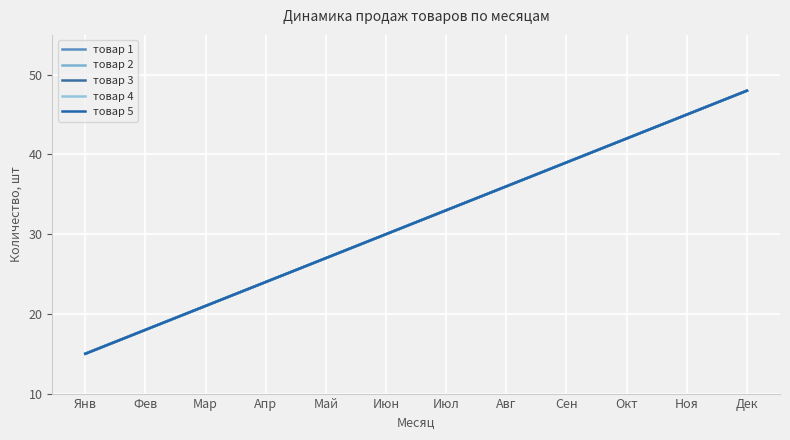

Does the chart have visible grid lines?

Yes